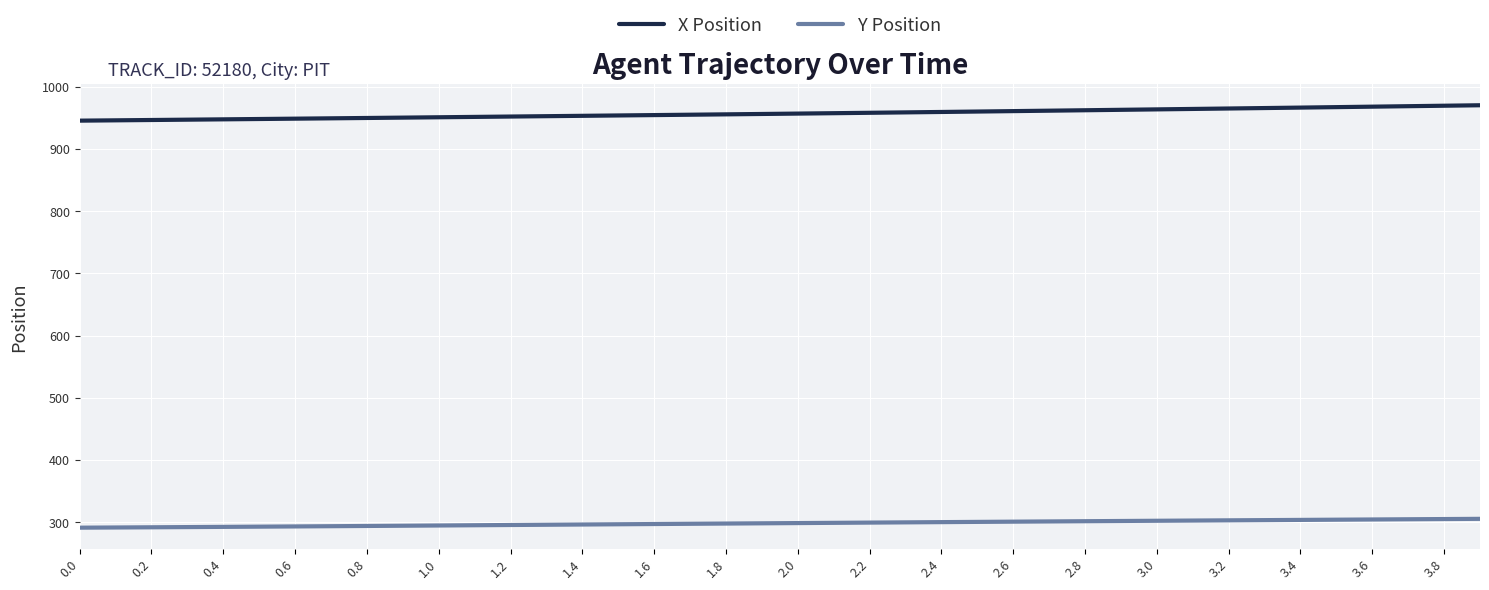

Rank the series by their maximum value, from lowest to highest.

Y Position, X Position